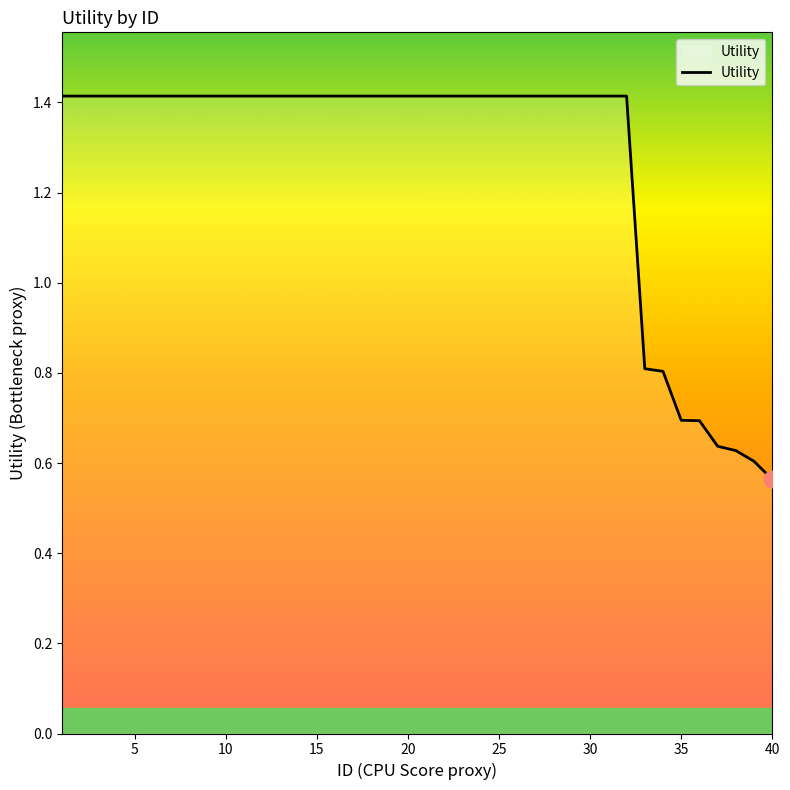

What is the sum of all values?

50.7